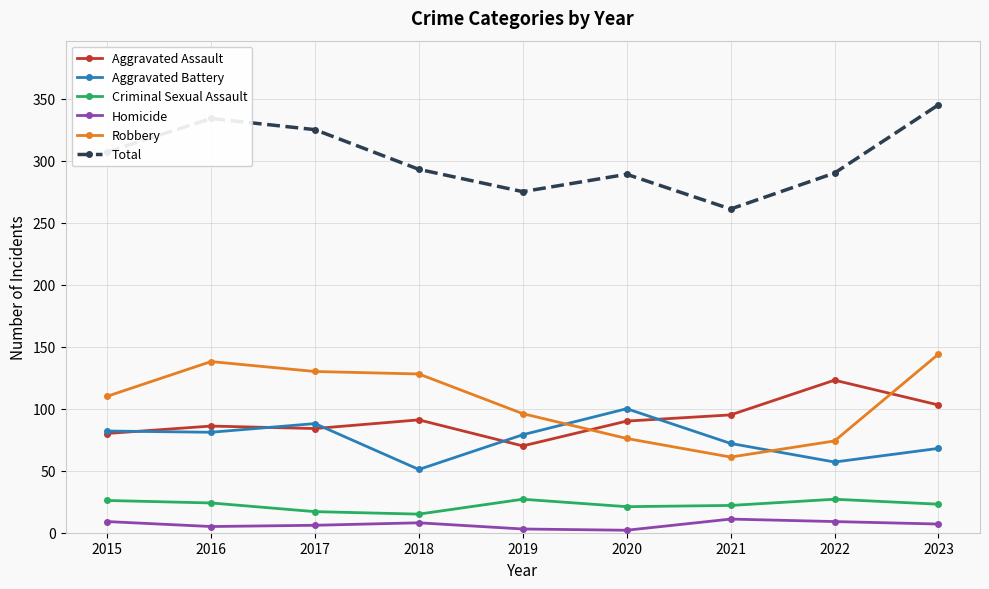

At which label does Aggravated Battery first exceed 79?

2015